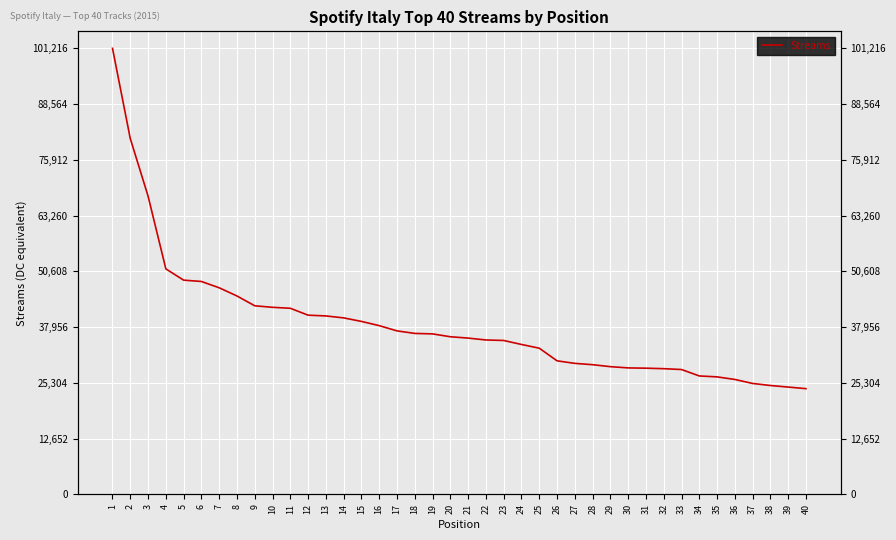

The chart shows a value of 43527 at 34. True or false?

False